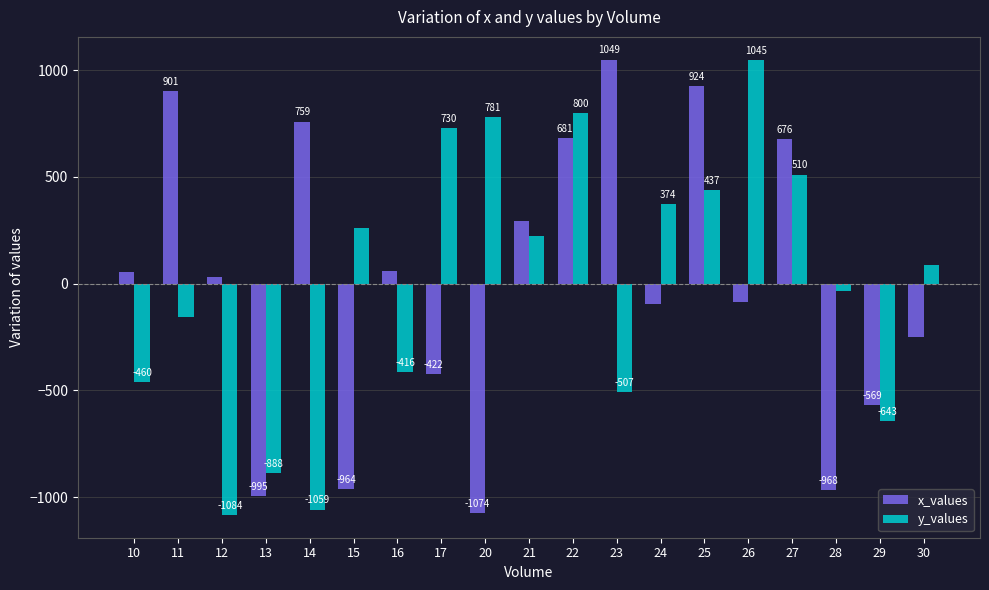

Is the value of x_values at 21 greater than the value of y_values at 10?

Yes